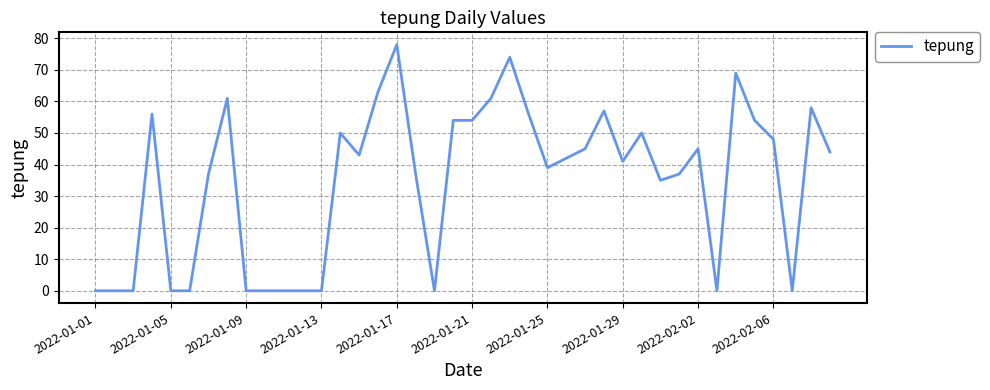

Count the number of data series in this chart.

1